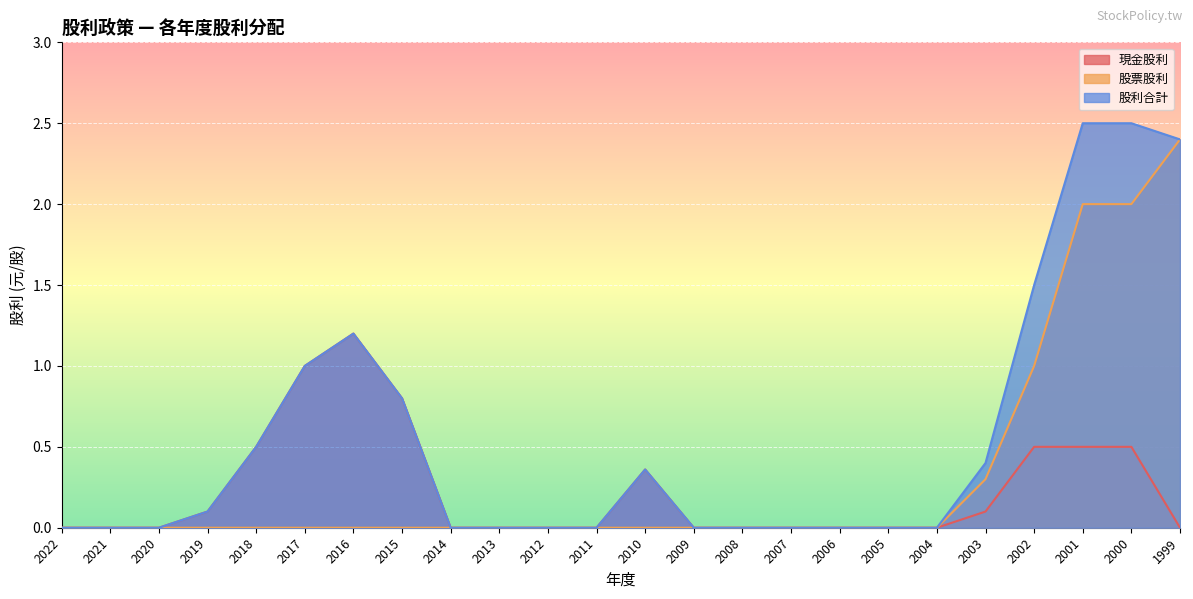

Where is the first local maximum for 股利合計?

2016